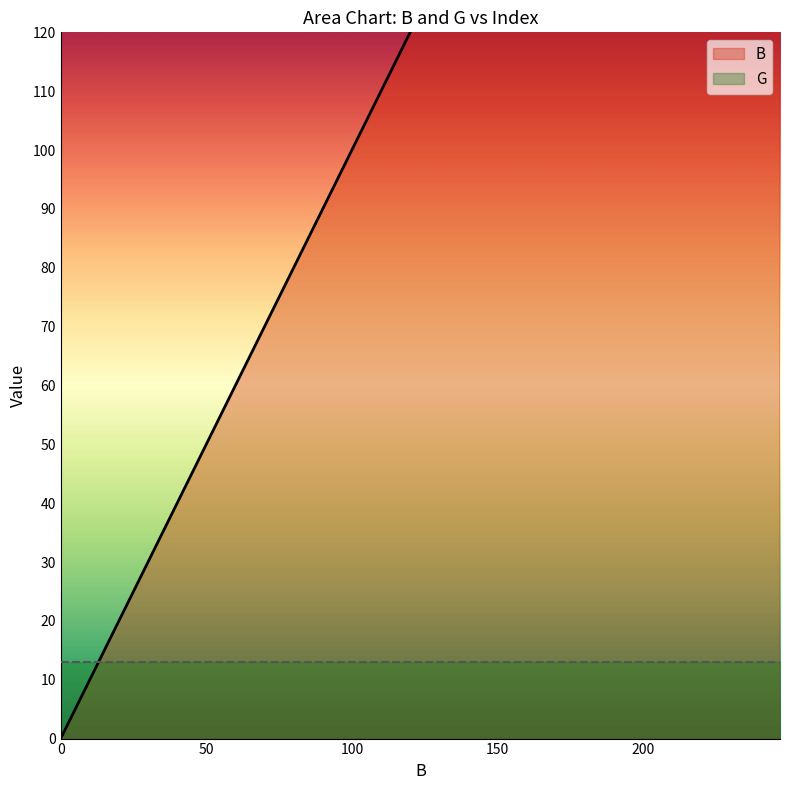

Is it true that the value at 8 is 31?

False